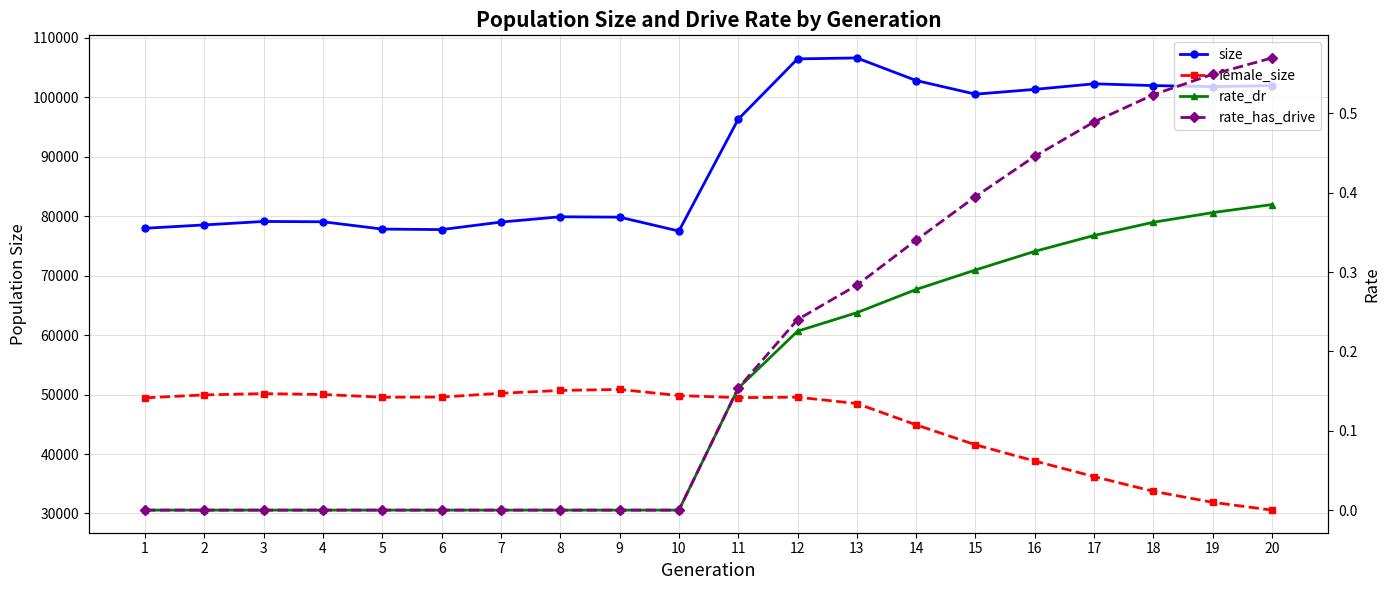

What is the spread (max minus min) of values at 19?

101764.6